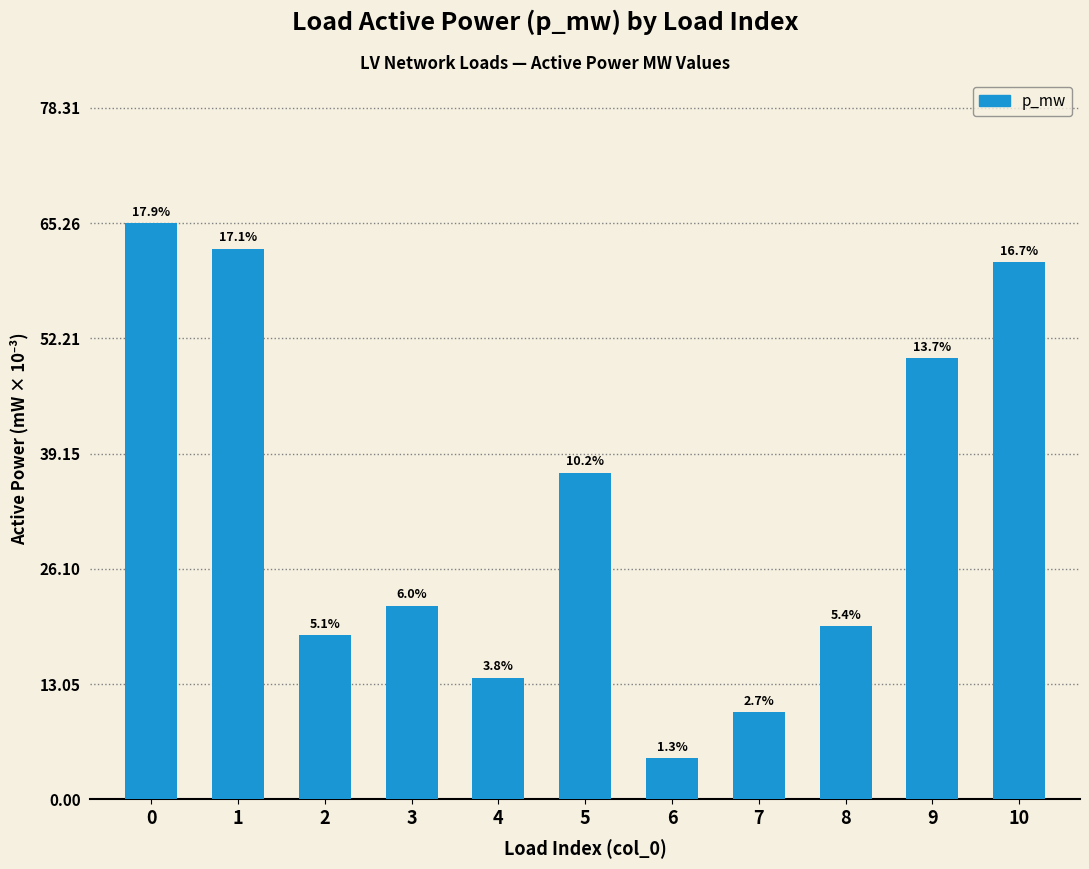

Reading left to right, what are all the values shown in this chart?

0.1	0.1	0.0	0.0	0.0	0.0	0.0	0.0	0.0	0.0	0.1